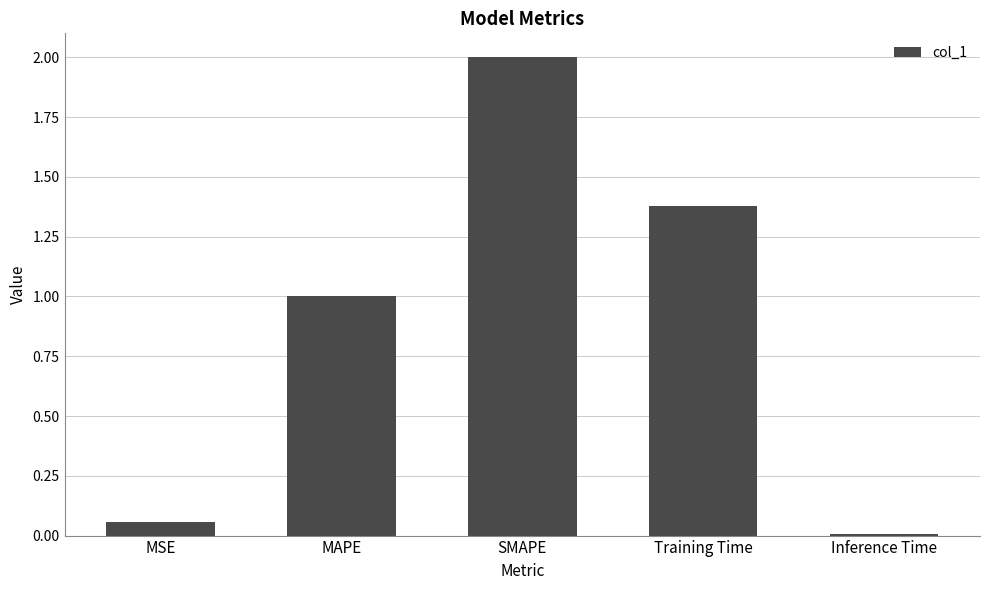

What is the average value?

0.9